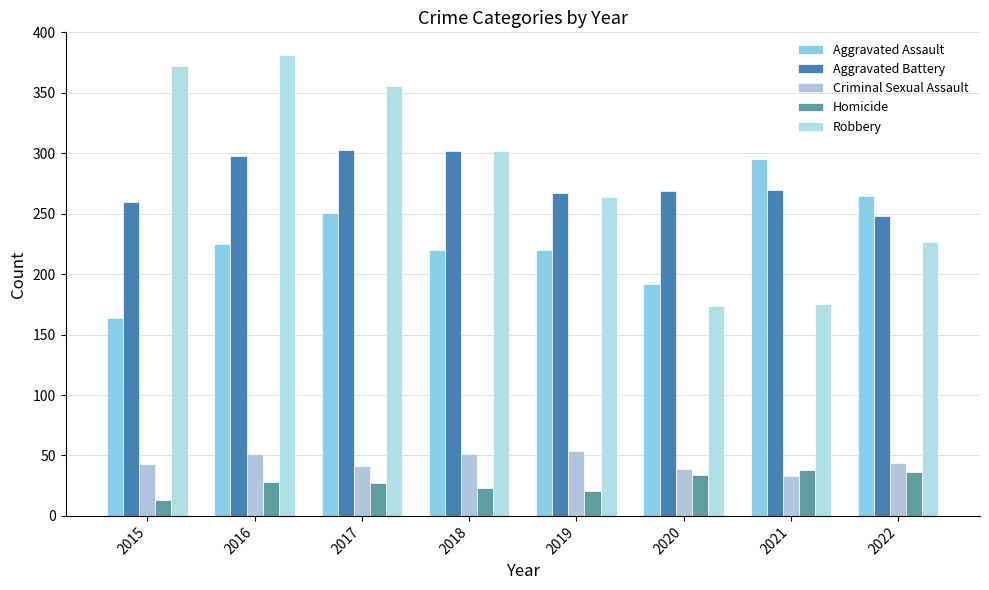

Which label corresponds to the largest value in the chart?

2016